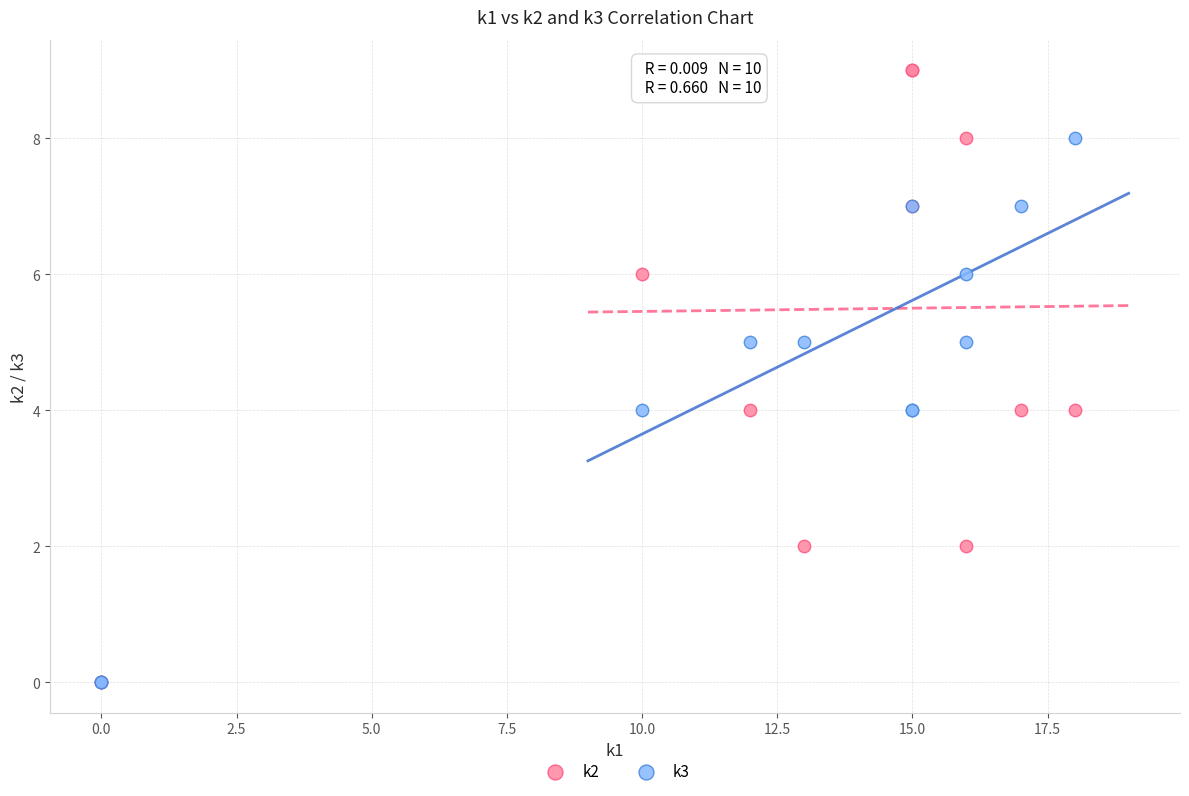

What are all the series names shown in the legend?

k2, k3